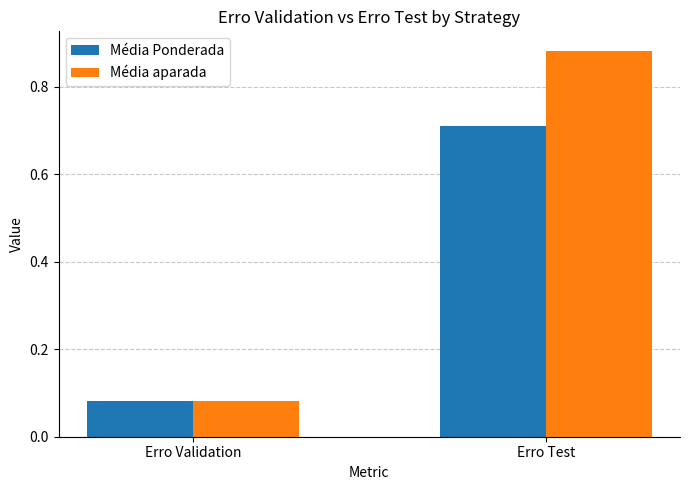

What position from the left is Erro Validation?

1